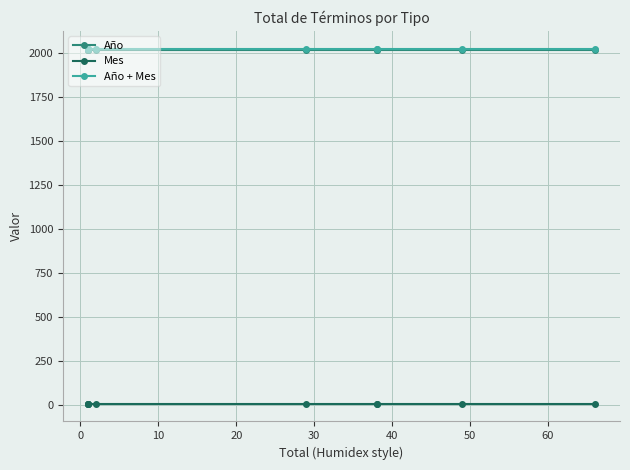

What position from the right is 0?

9